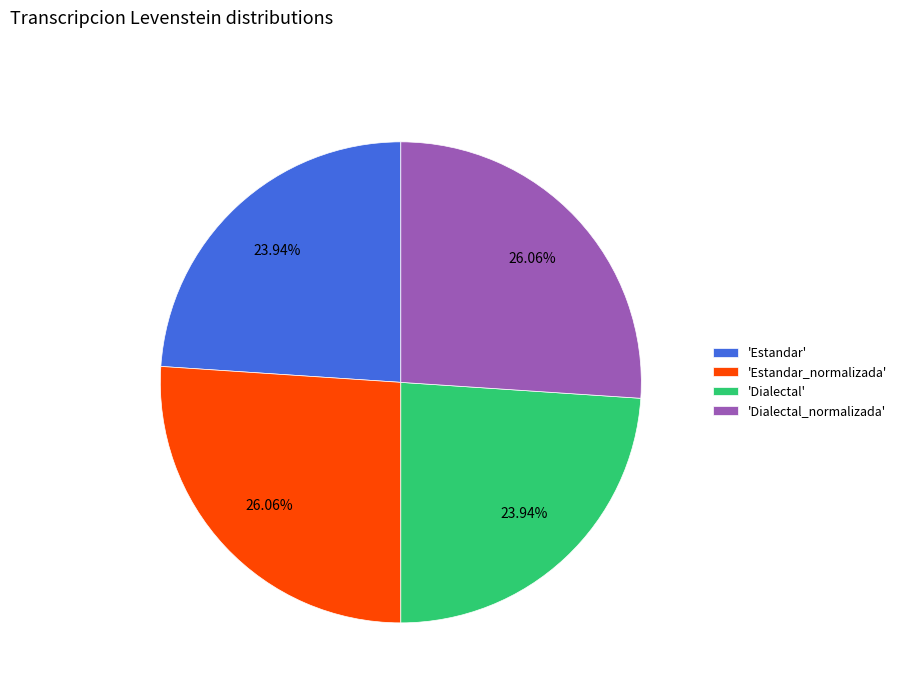

Count the number of slices in the pie.

4